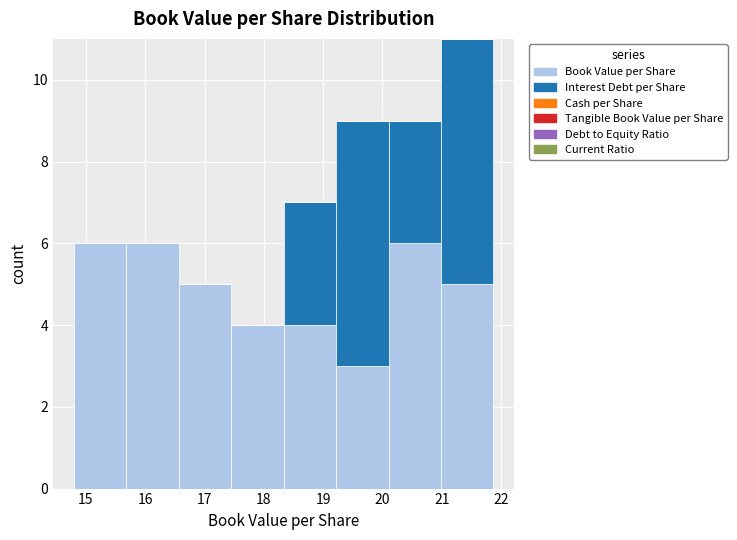

Reading left to right, list every stacked bar in this chart as the range it spans on the x-axis followed by its total height. Neither the bar edges nor the heights are printed on the chart, so give them approximately, as read against the axes.

14.8 to 15.7: 6
15.7 to 16.6: 6
16.6 to 17.4: 5
17.4 to 18.3: 4
18.3 to 19.2: 7
19.2 to 20.1: 9
20.1 to 21.0: 9
21.0 to 21.9: 11